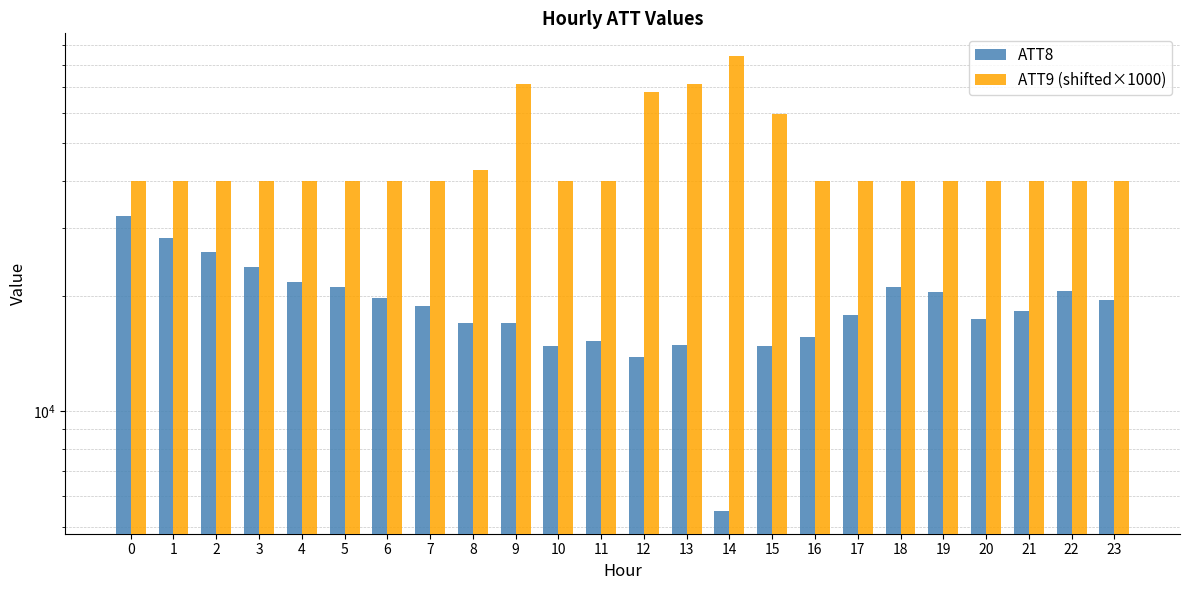

Reading left to right, list all the values displayed in this chart.

ATT8: 32300.0	28300.0	26100.0	23800.0	21700.0	21100.0	19700.0	18800.0	17000.0	17000.0	14800.0	15300.0	13900.0	14900.0	5500.0	14800.0	15600.0	17800.0	21100.0	20500.0	17400.0	18300.0	20600.0	19500.0
ATT9 (shifted×1000): 40000.0	40000.0	40000.0	40000.0	40000.0	40000.0	40000.0	40000.0	42687.5	71375.0	40000.0	40000.0	68000.0	71250.0	84437.5	59812.5	40000.0	40000.0	40000.0	40000.0	40000.0	40000.0	40000.0	40000.0